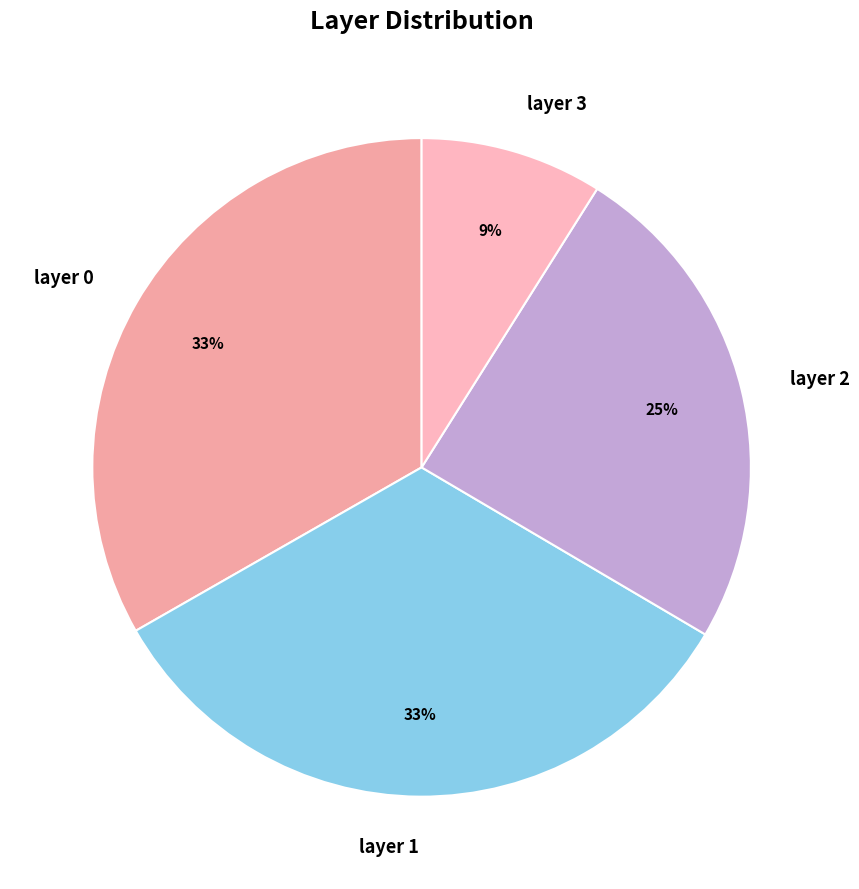

Which category has the smallest portion of the pie?

layer 3